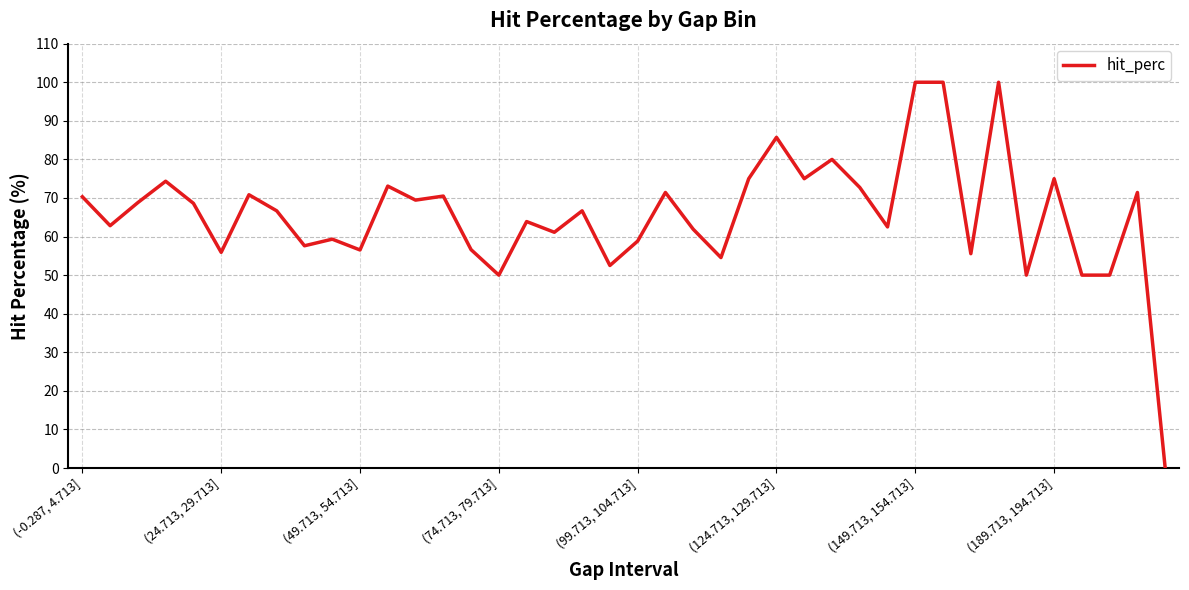

What is the difference between the maximum and minimum values?

100.0